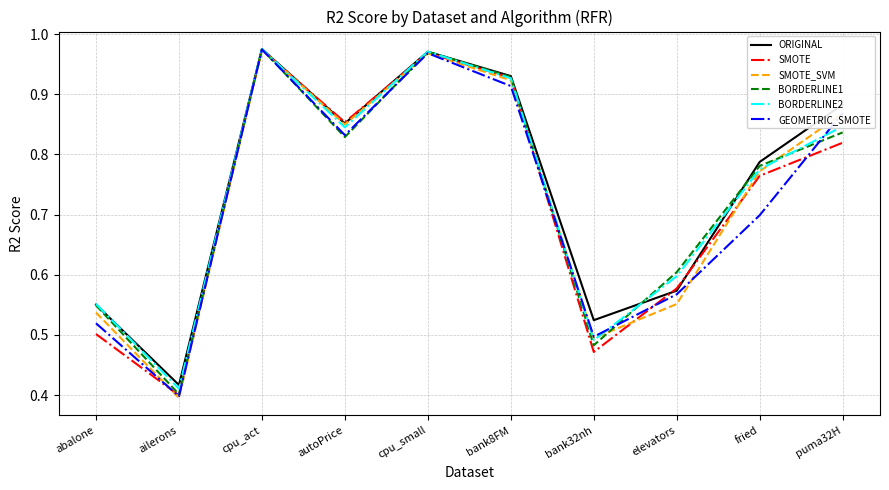

Which category has the lowest value across all series?

ailerons